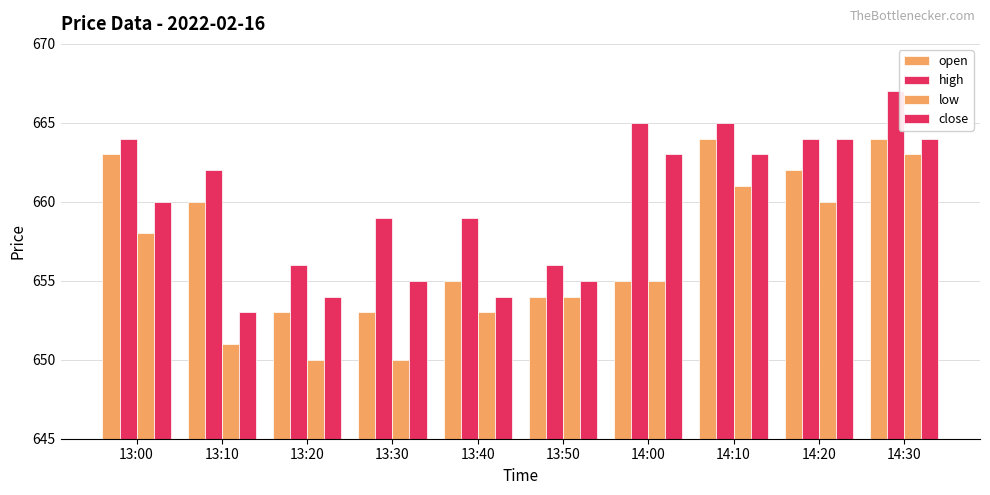

Are the bars horizontal?

No